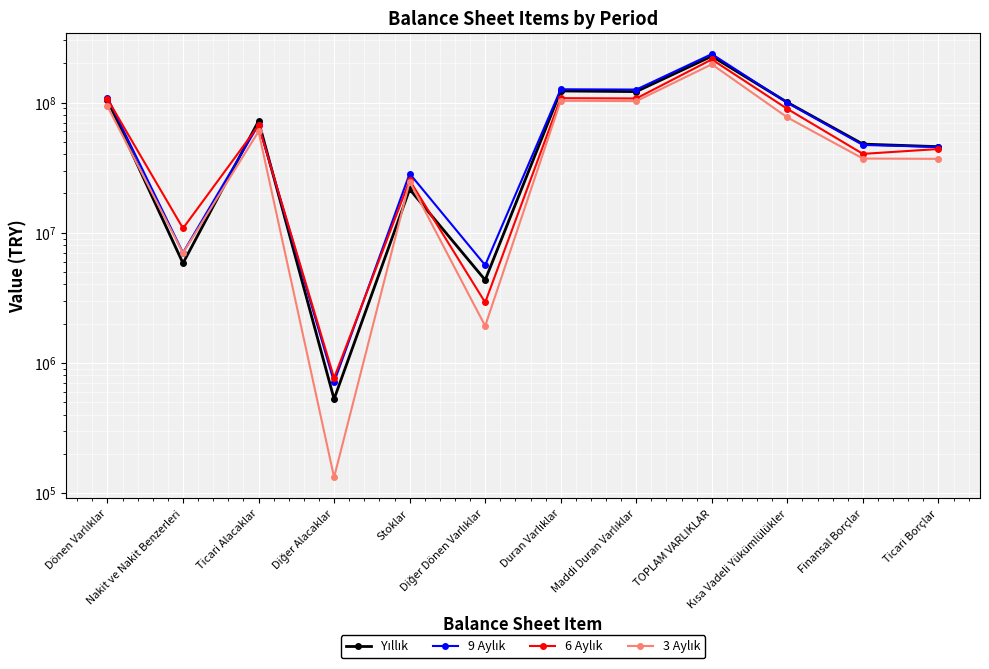

How many categories are shown in the chart?

12